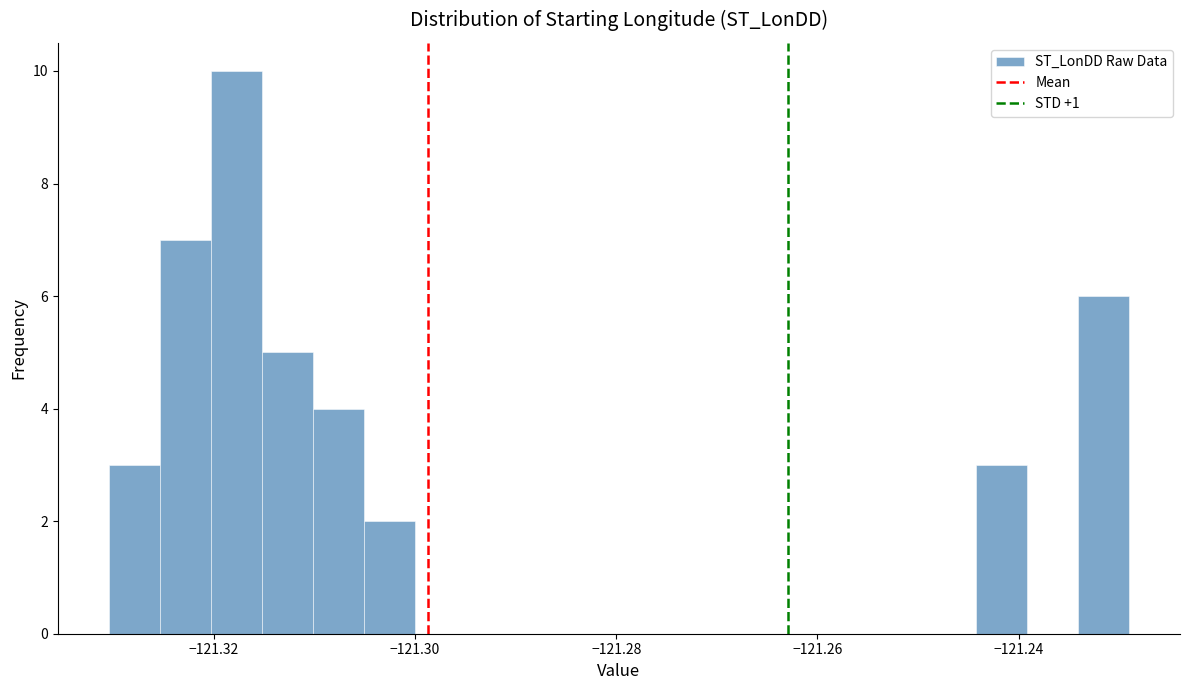

Read against the x-axis, roughly where is the centre of the tallest bar?

-121.318